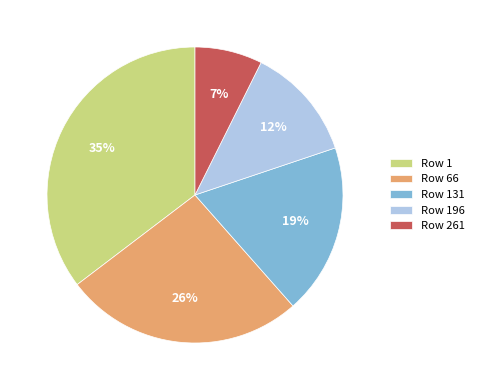

To the nearest percent, what is the difference between the Row 1 and Row 66 slice percentages?

9%